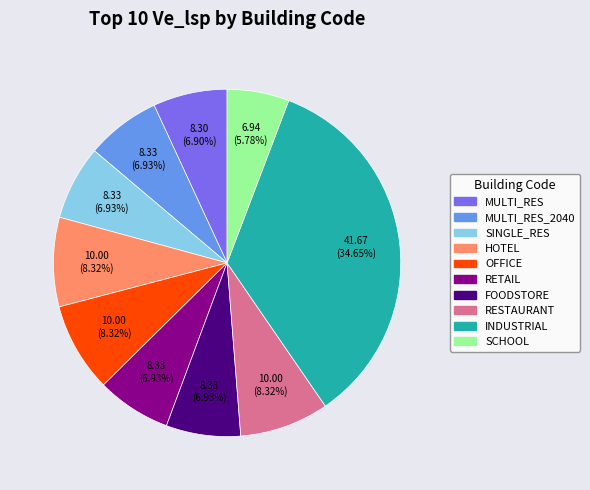

Is there any slice that represents more than half of the pie?

No